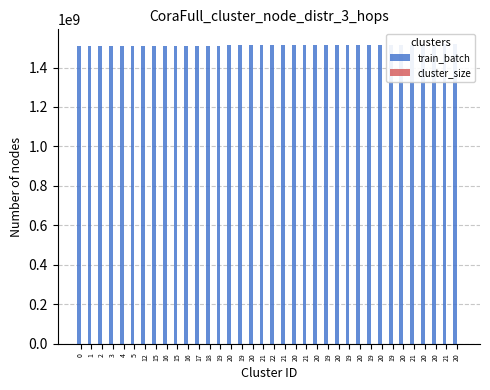

Is the value of train_batch at 21 greater than the value of cluster_size at 19?

Yes